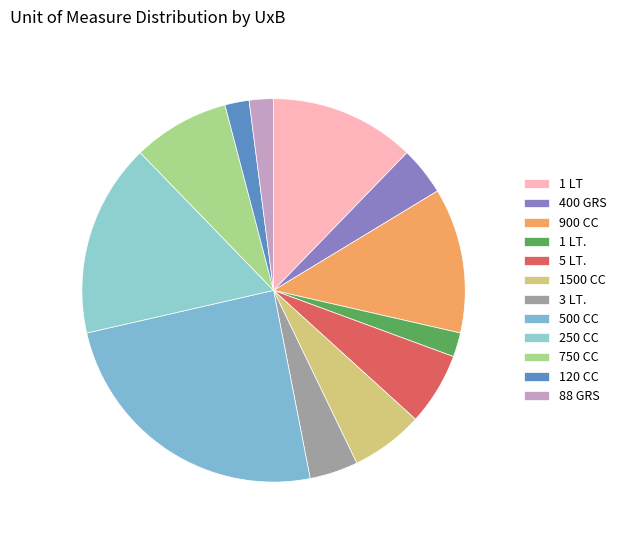

How many slices are in this pie chart?

12